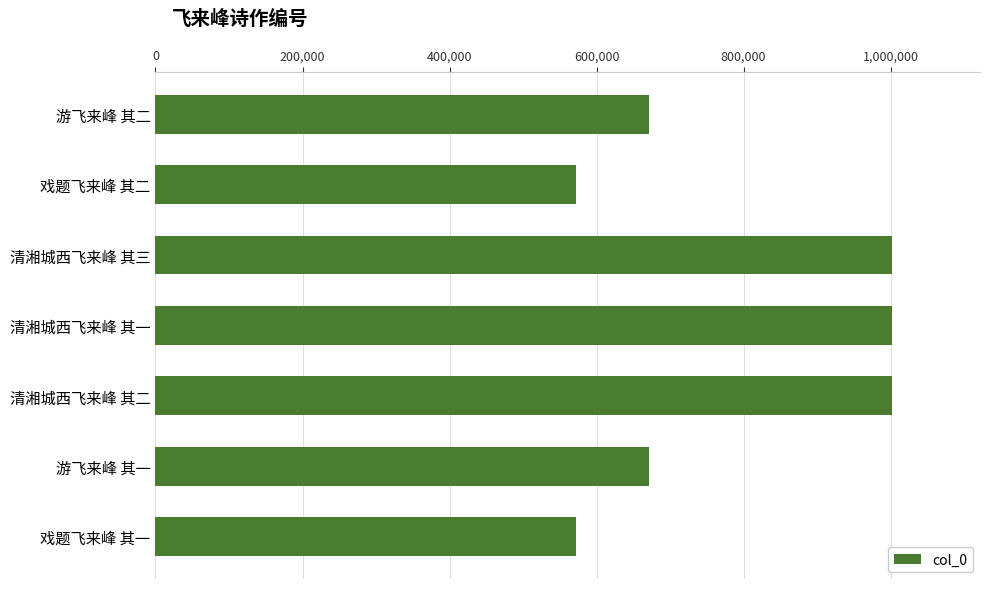

What is the smallest value displayed?

571947